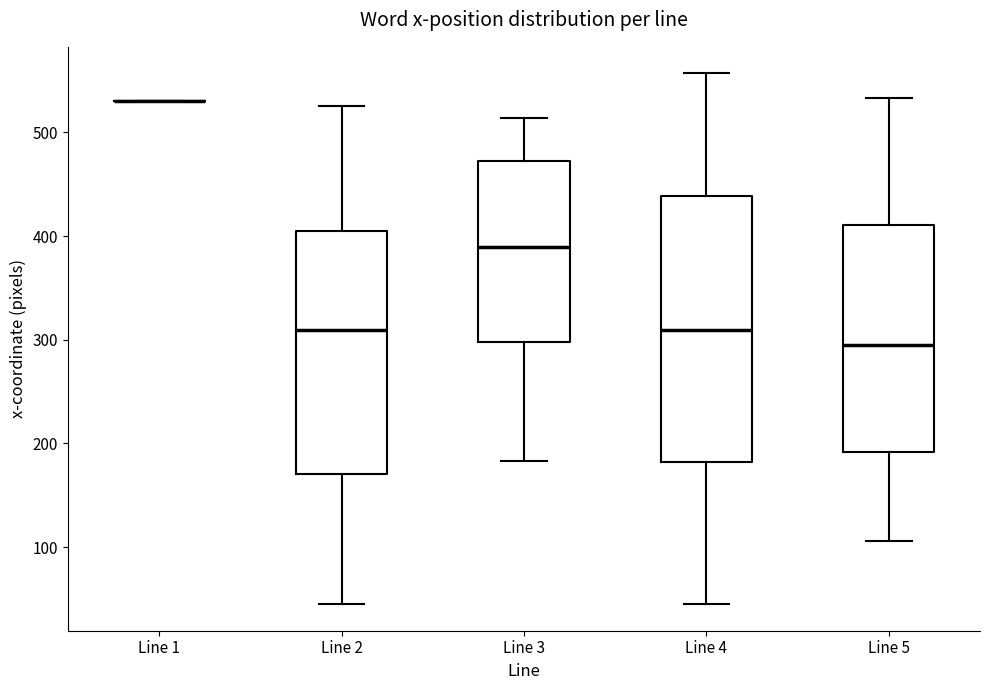

Which box is the tallest, from its lower edge to its upper edge?

Line 4